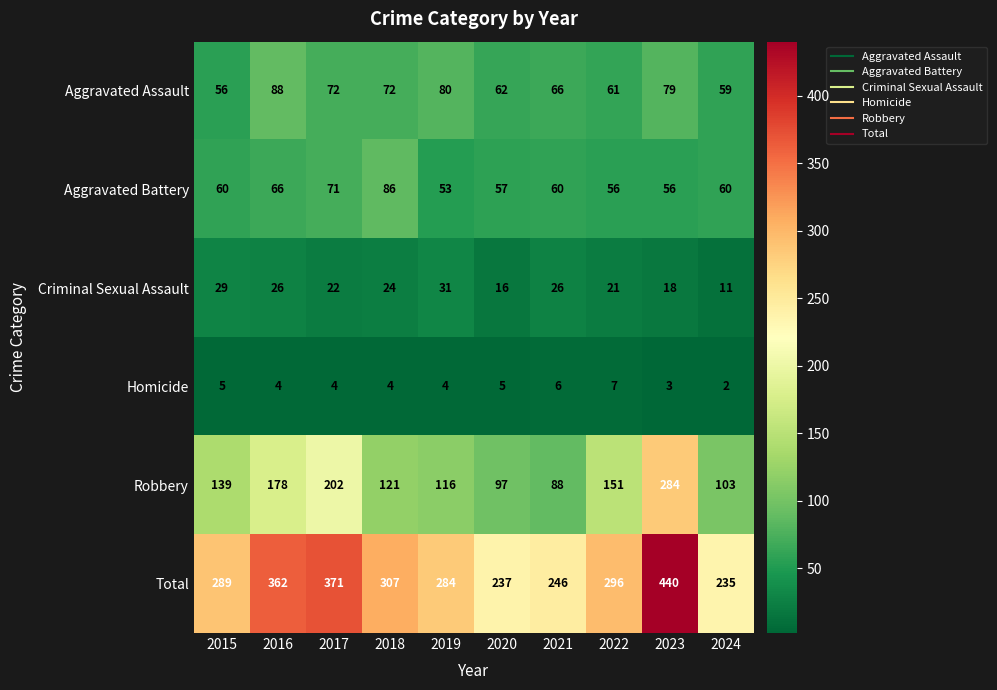

What is the difference between the highest and lowest values at 2019?

280